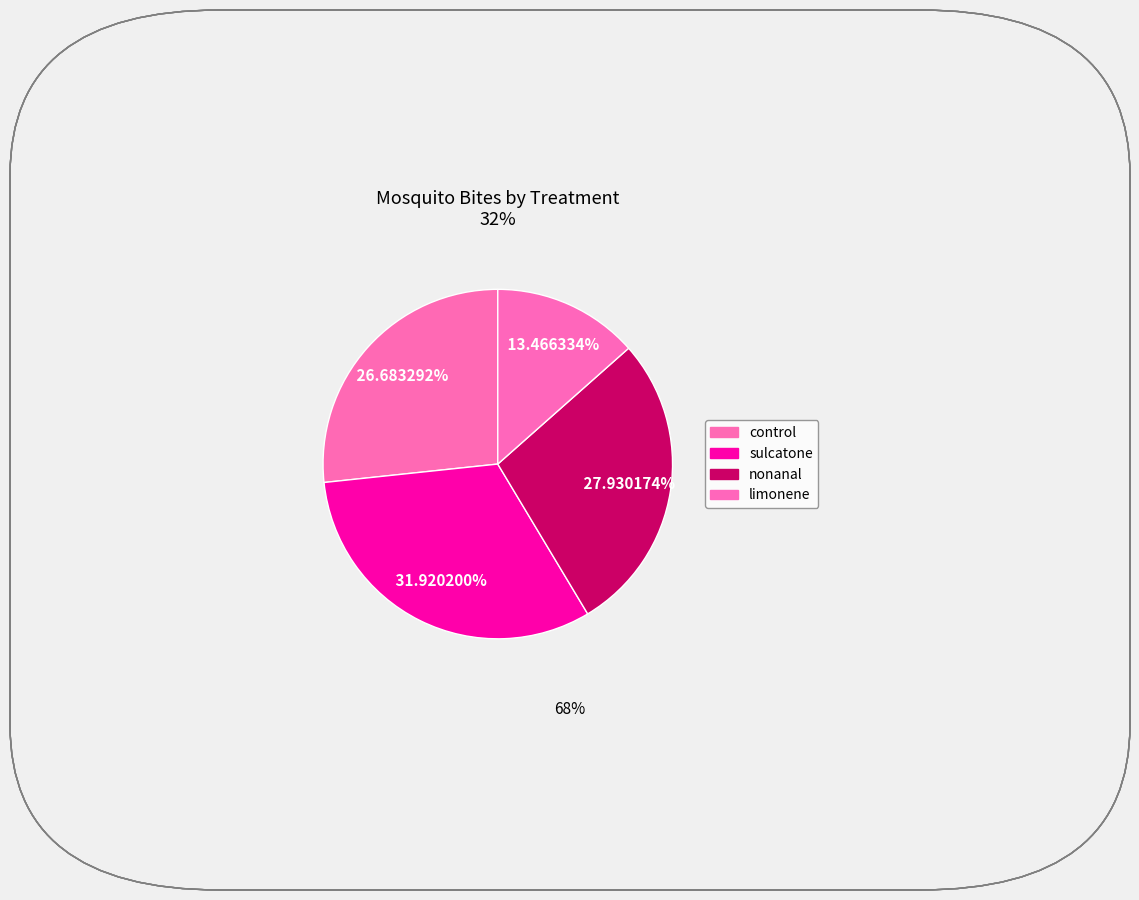

How many slices are in this pie chart?

4